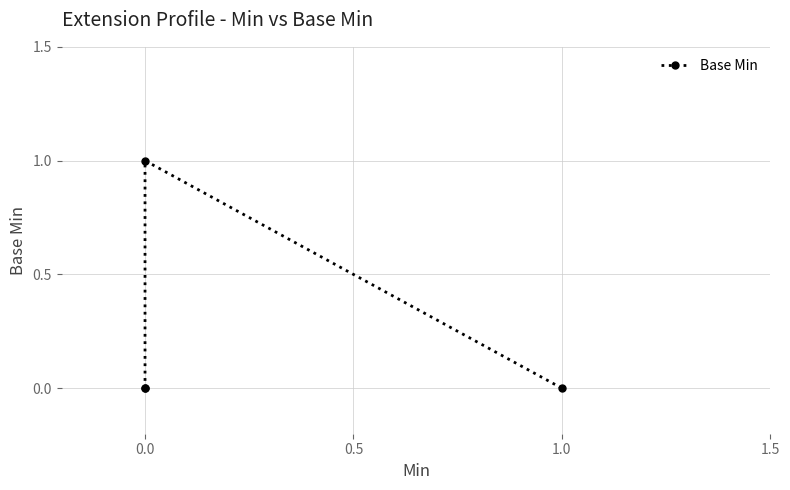

How many values exceed 0?

1